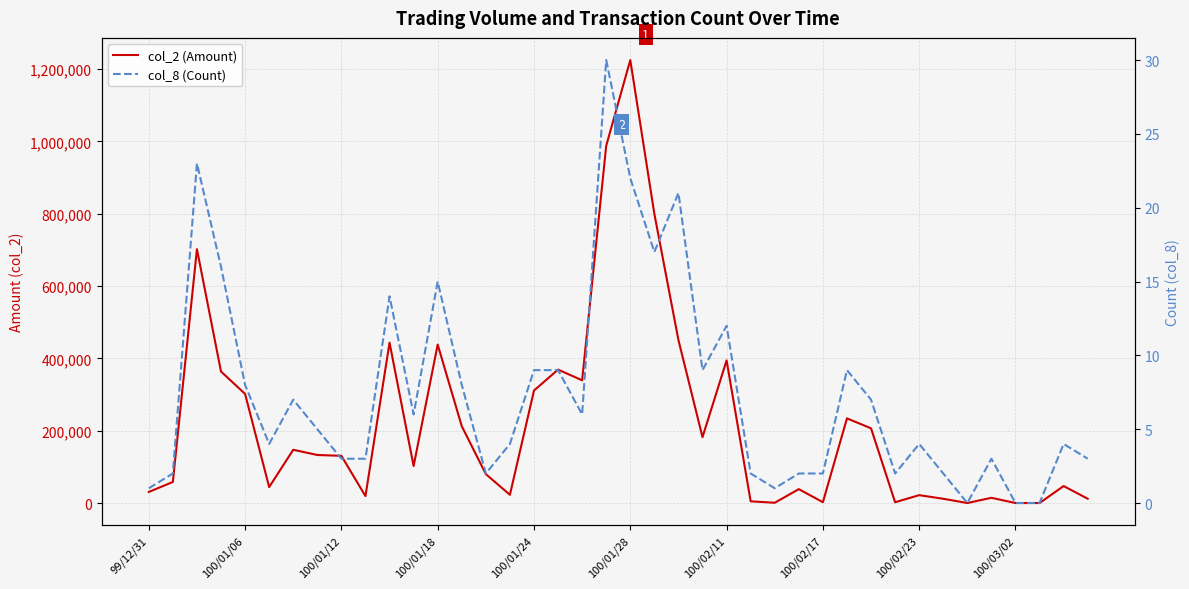

Which series has the largest range (max minus min)?

col_2 (Amount)